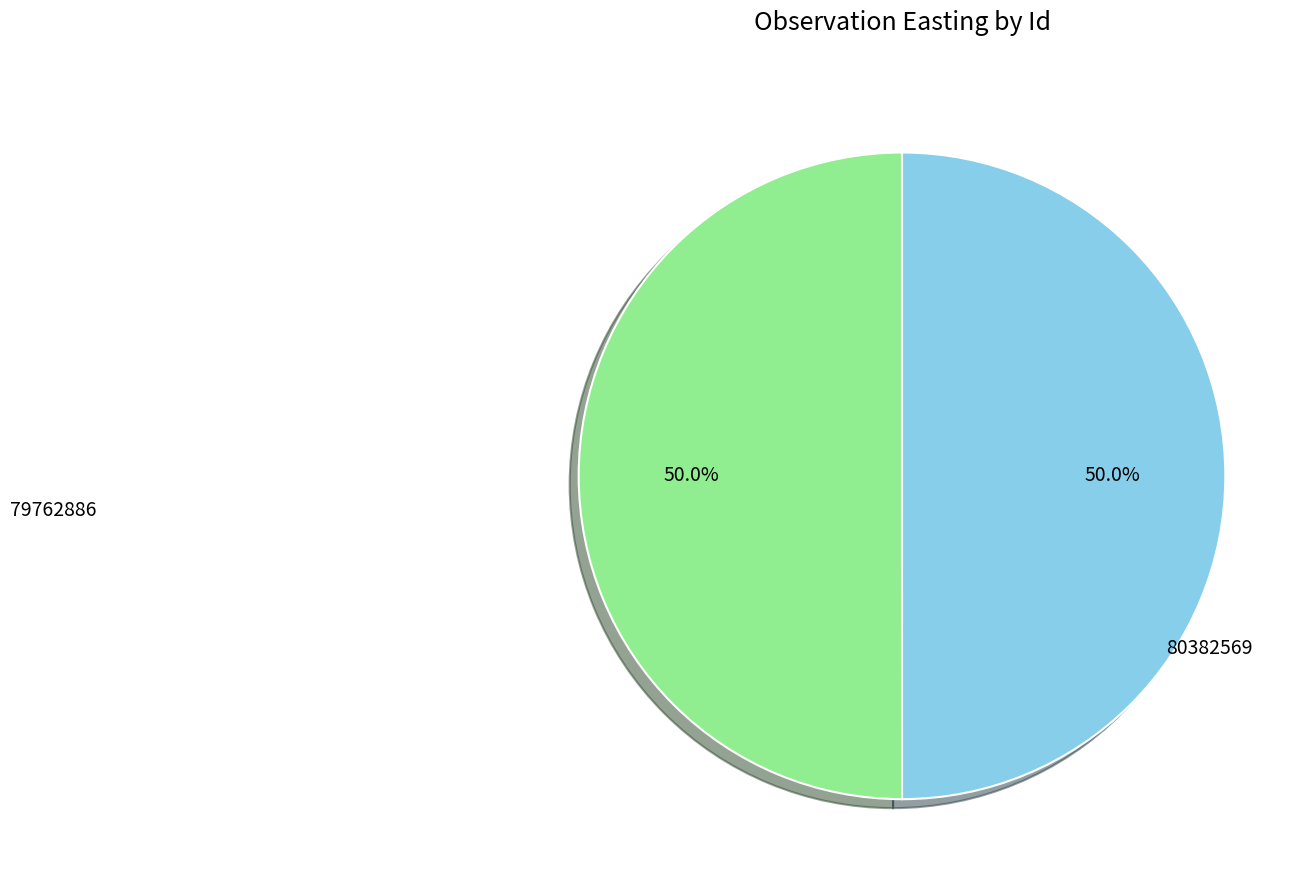

How many segments does this pie chart have?

2